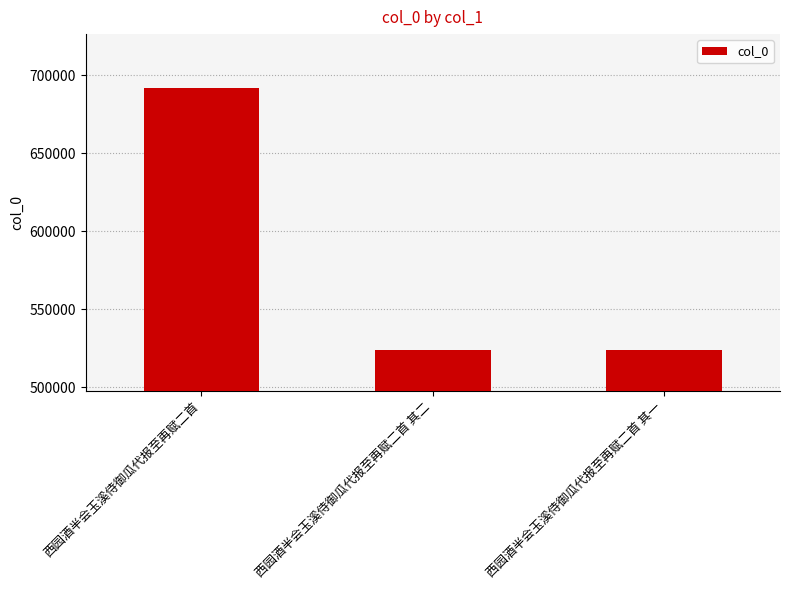

What is the difference between the values at 西园酒半会玉溪侍御瓜代报至再赋二首 其二 and 西园酒半会玉溪侍御瓜代报至再赋二首 其一?

1